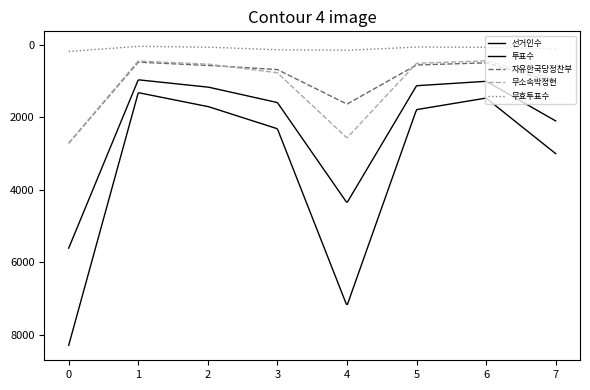

Reading left to right, extract all data points from this chart.

선거인수: 8283	1319	1700	2314	7192	1787	1469	3000
투표수: 5605	965	1164	1592	4355	1128	1004	2098
자유한국당정찬부: 2715	478	567	683	1635	557	496	1035
무소속박정현: 2706	446	532	770	2568	510	441	953
무효투표수: 184	41	65	139	152	61	67	110